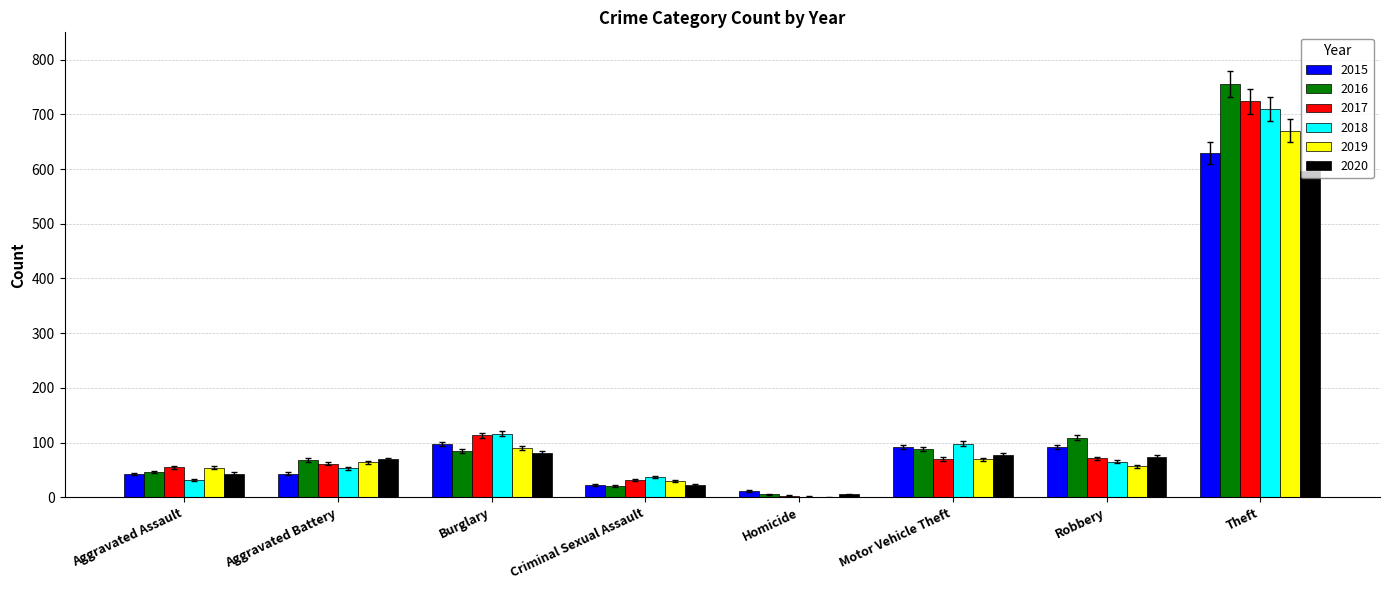

How many categories are shown in the chart?

8